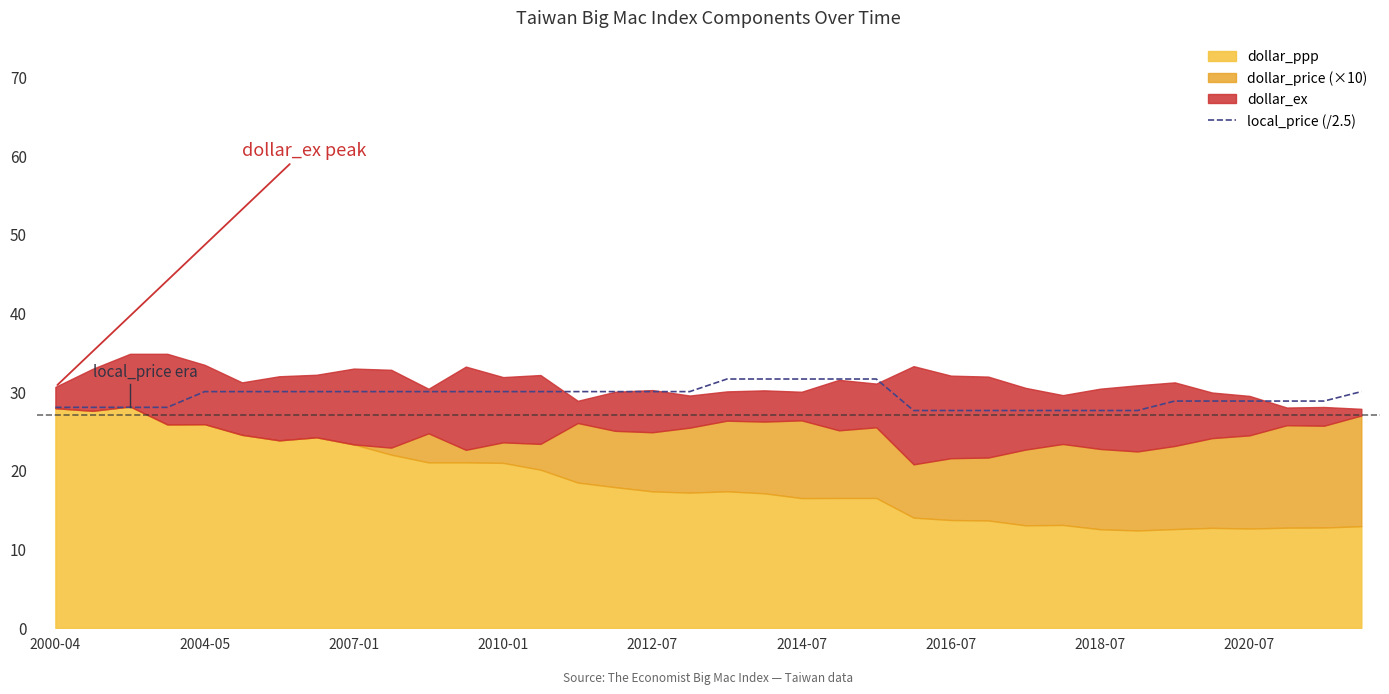

What is the minimum value for local_price (/2.5)?

27.6